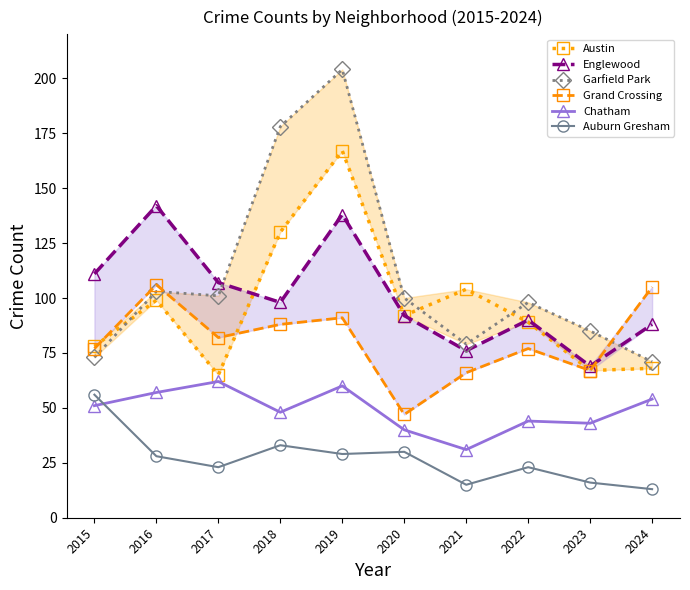

What is the sum of the Austin values at 2023 and 2022?

156